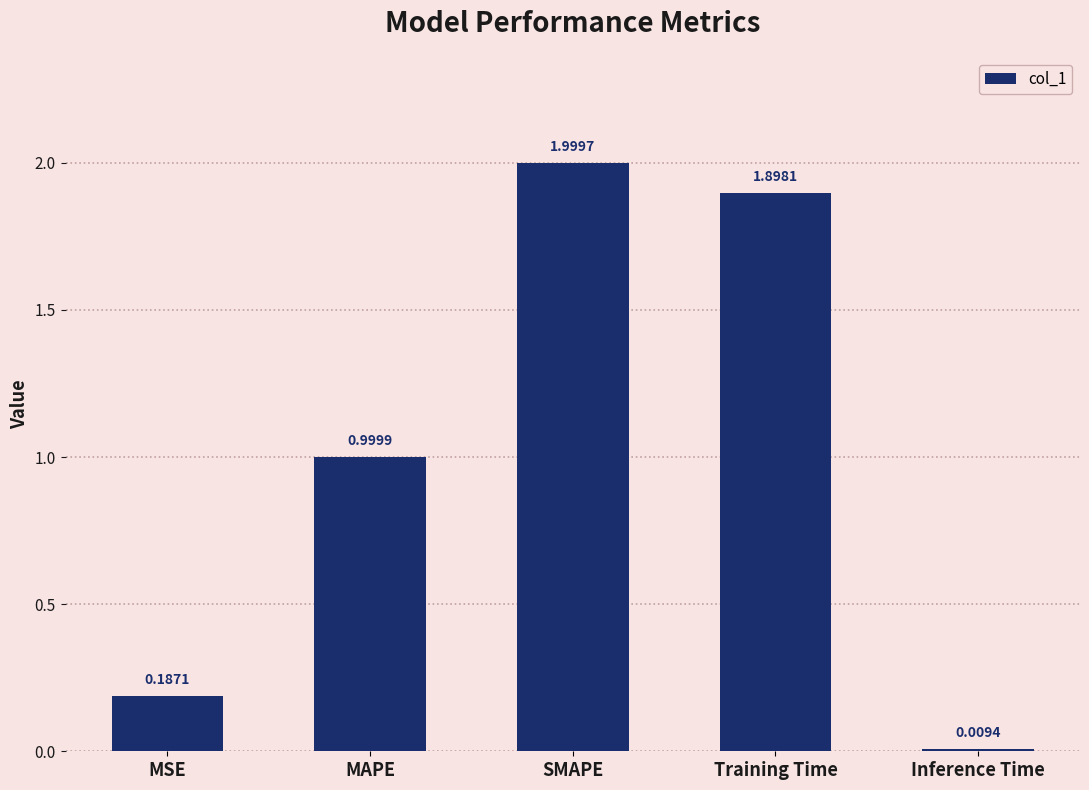

What is the label of the 1st bar from the right?

Inference Time